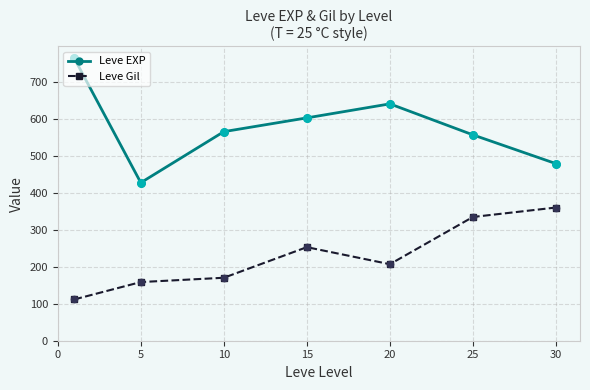

What are all the series names shown in the legend?

Leve EXP, Leve Gil